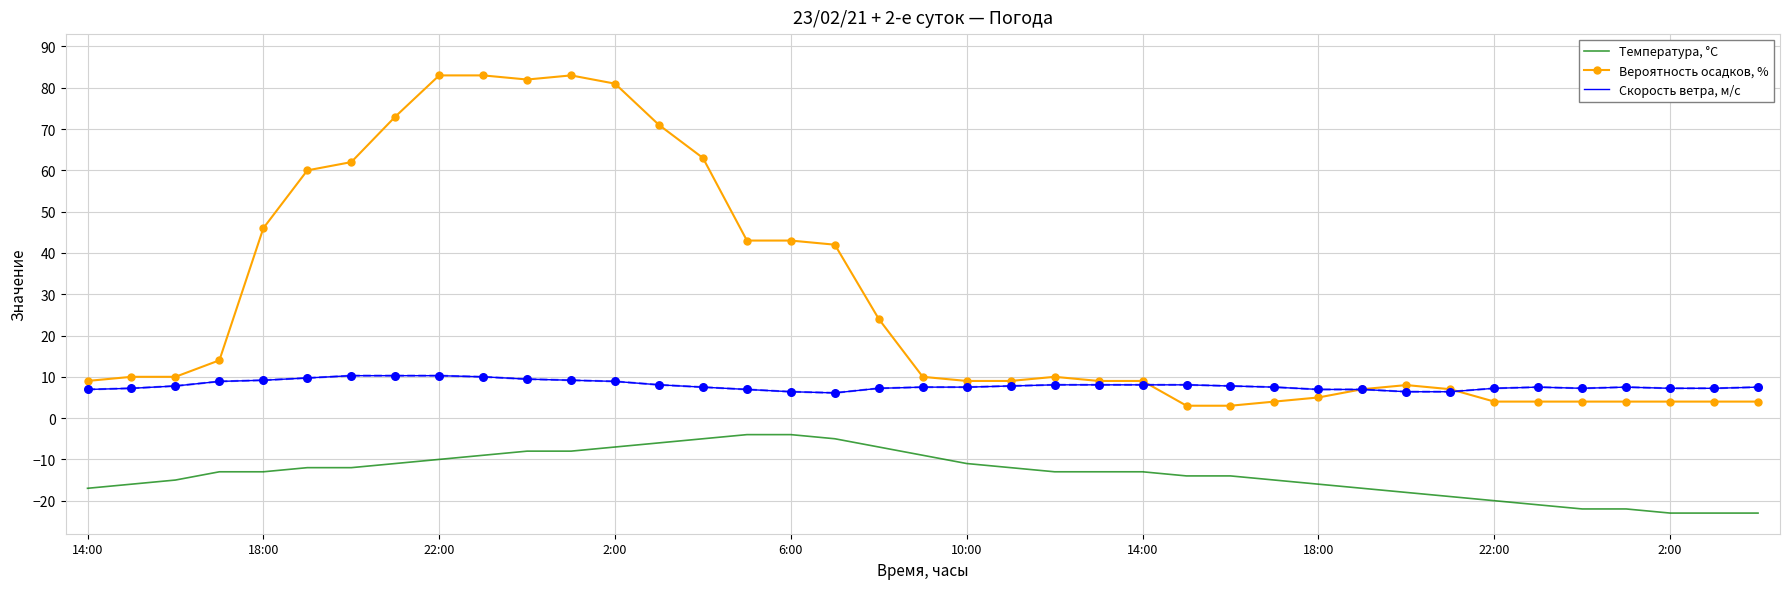

Which series has the largest total across all categories?

Вероятность осадков, %